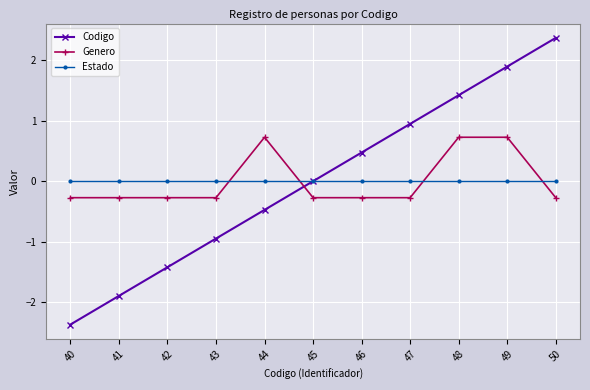

List the series in order of their peak value, lowest first.

Estado, Genero, Codigo